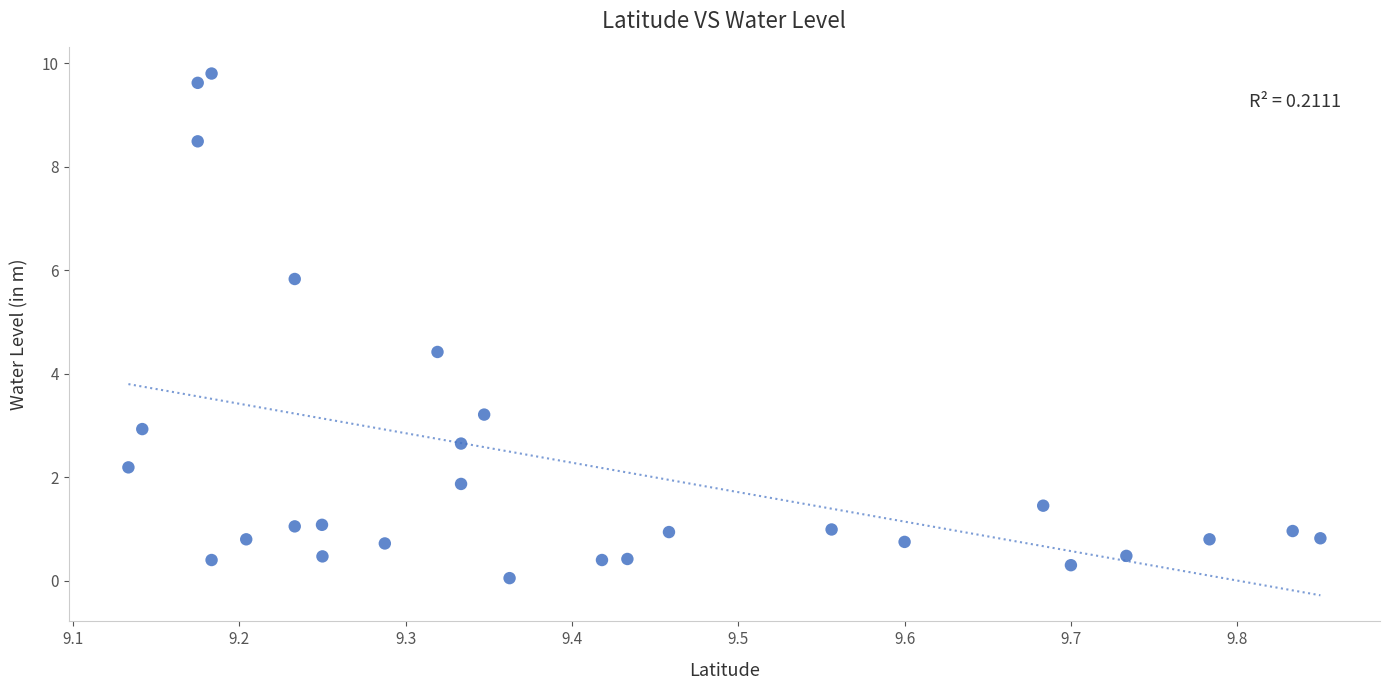

What is the range of X values (max minus min)?

0.7